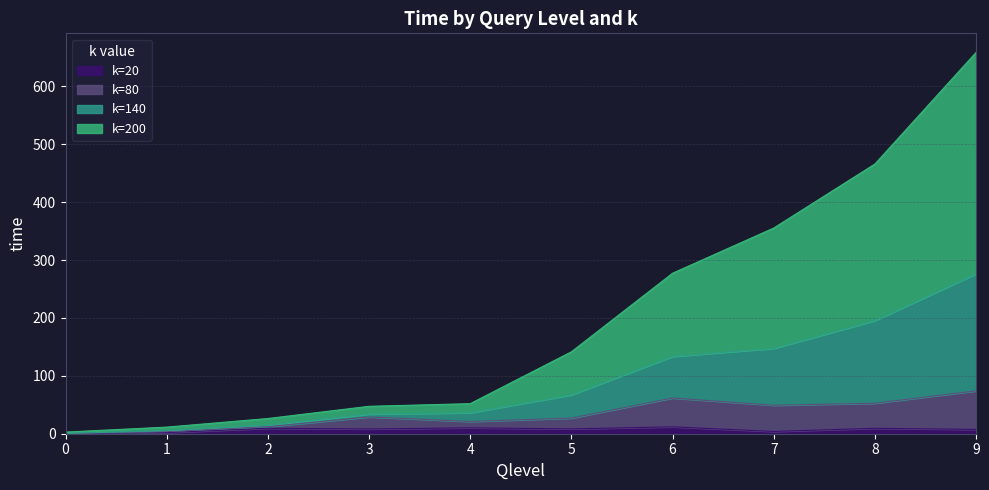

List the labels in order of k=200 value, smallest first.

0, 1, 2, 3, 4, 5, 6, 7, 8, 9